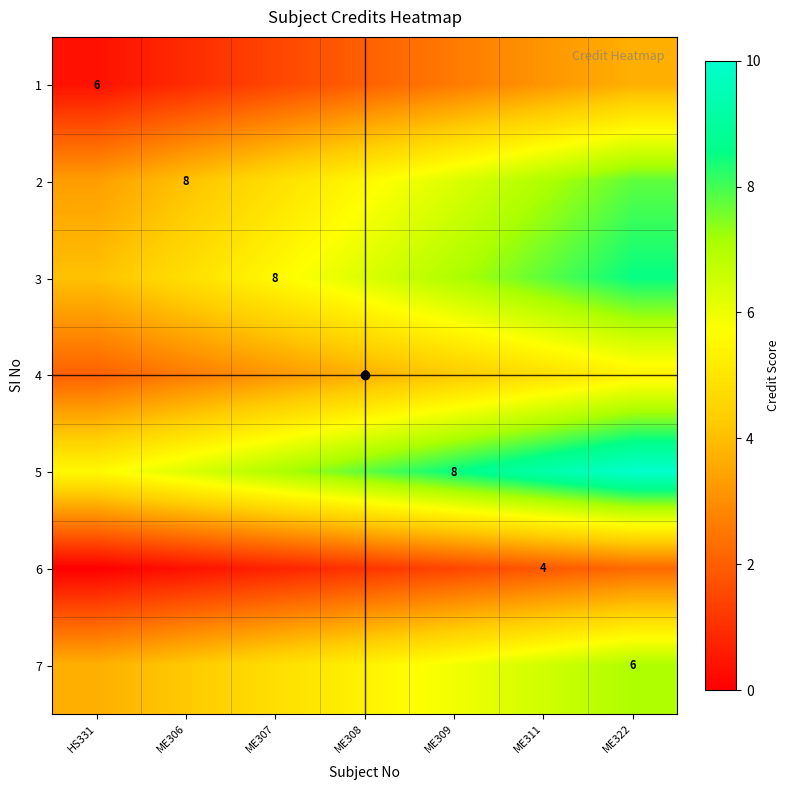

What is the spread (max minus min) of values at ME309?

7.0